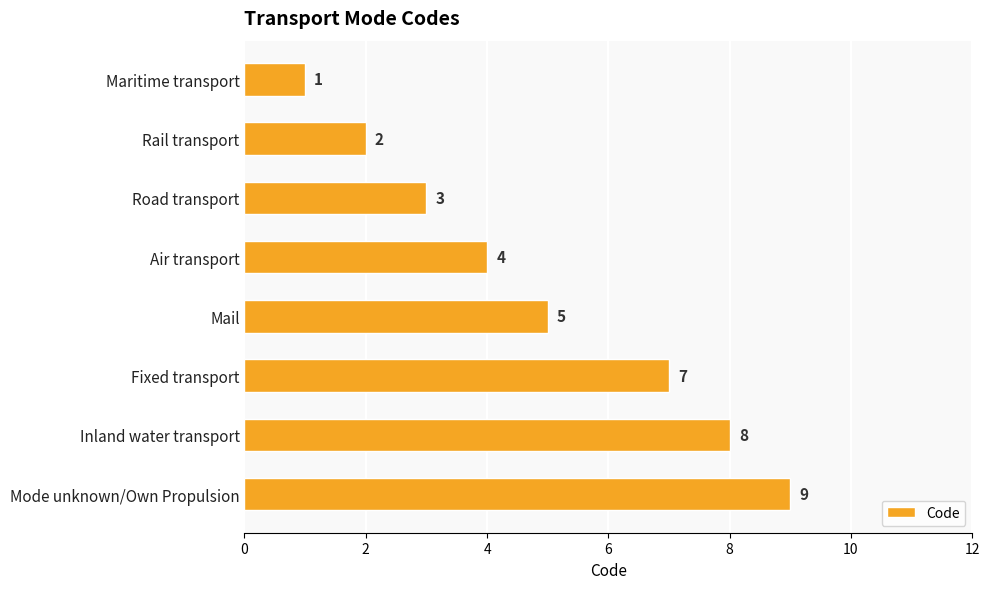

Does the chart contain stacked bars?

No